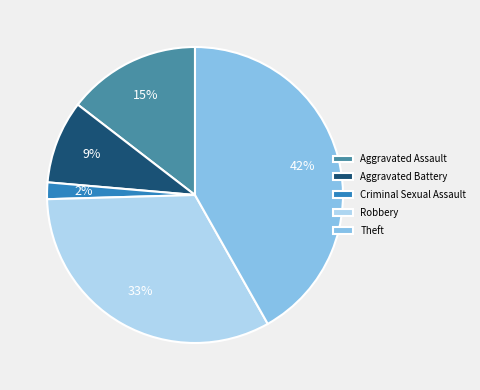

How many slices are in this pie chart?

5